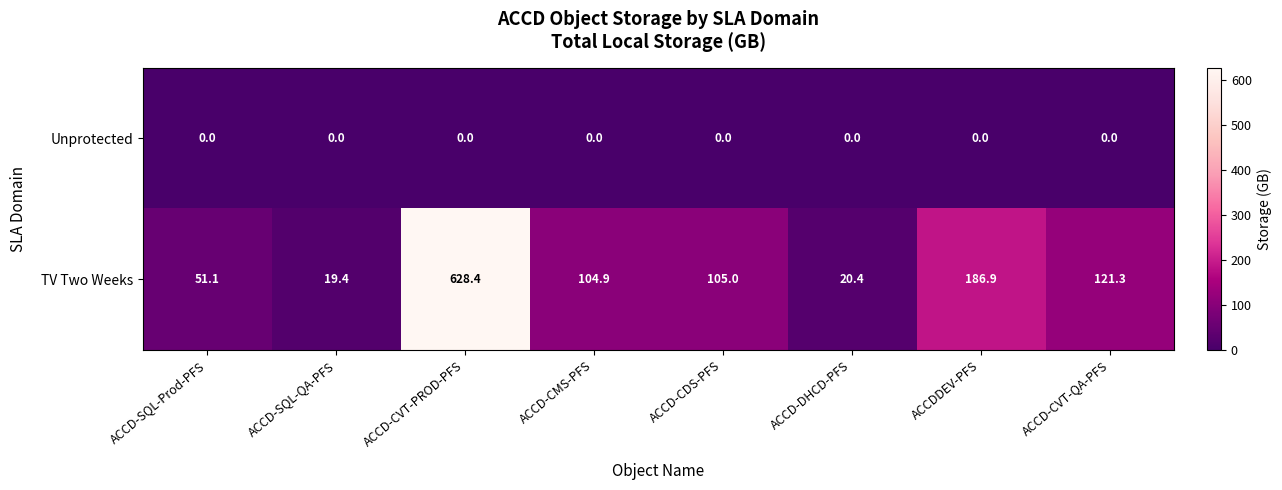

What is the total value across all series at ACCDDEV-PFS?

186.9